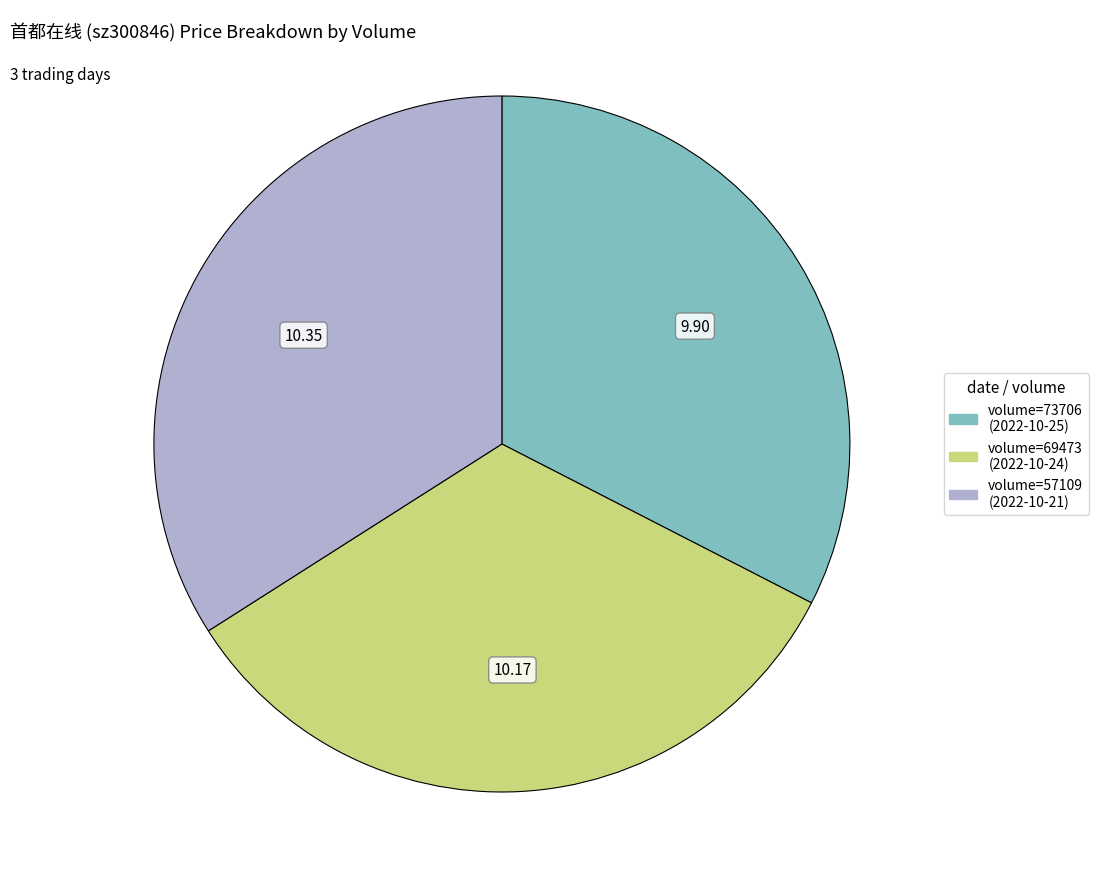

Is there a majority slice in this chart?

No